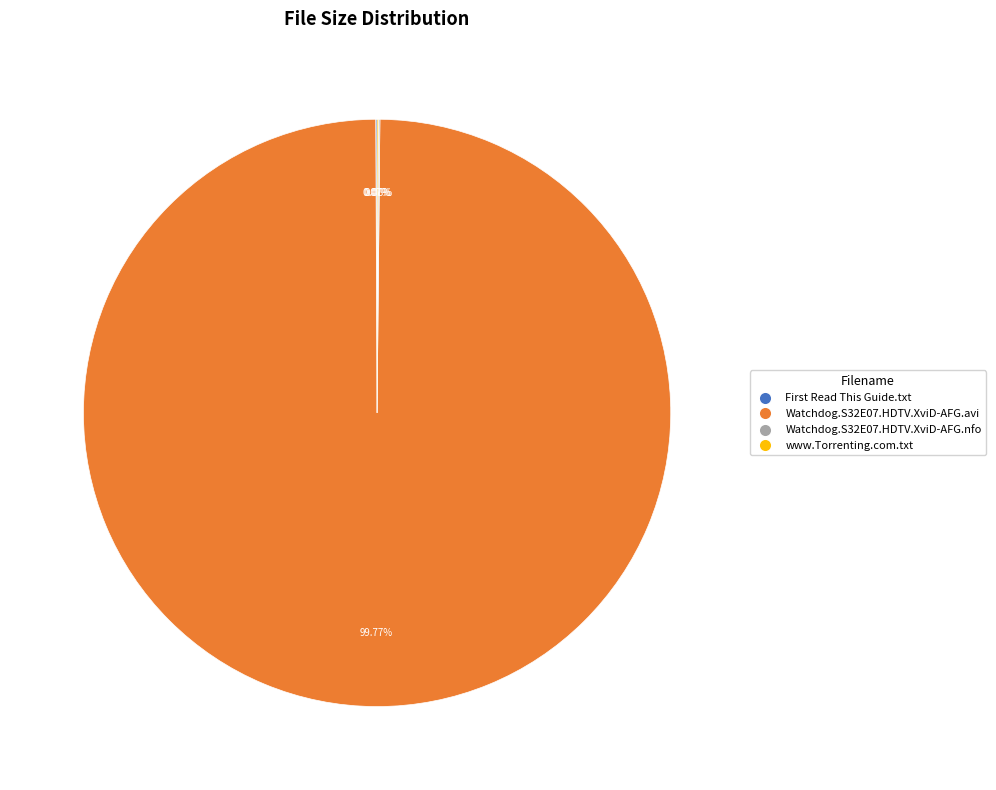

Which slice represents more than half of the pie?

Watchdog.S32E07.HDTV.XviD-AFG.avi